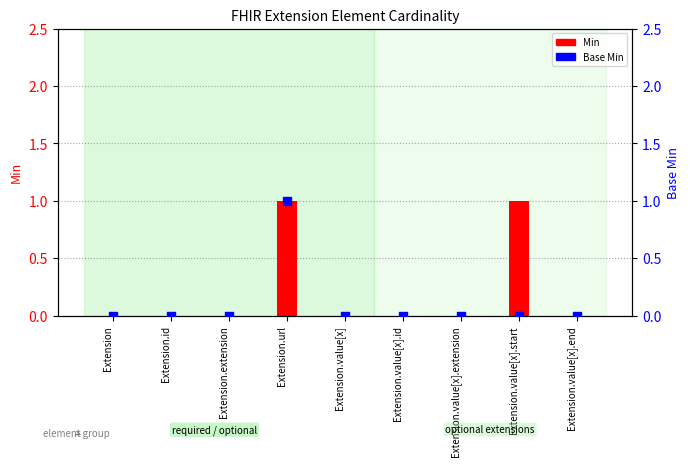

Which series contains the highest Y value?

Min